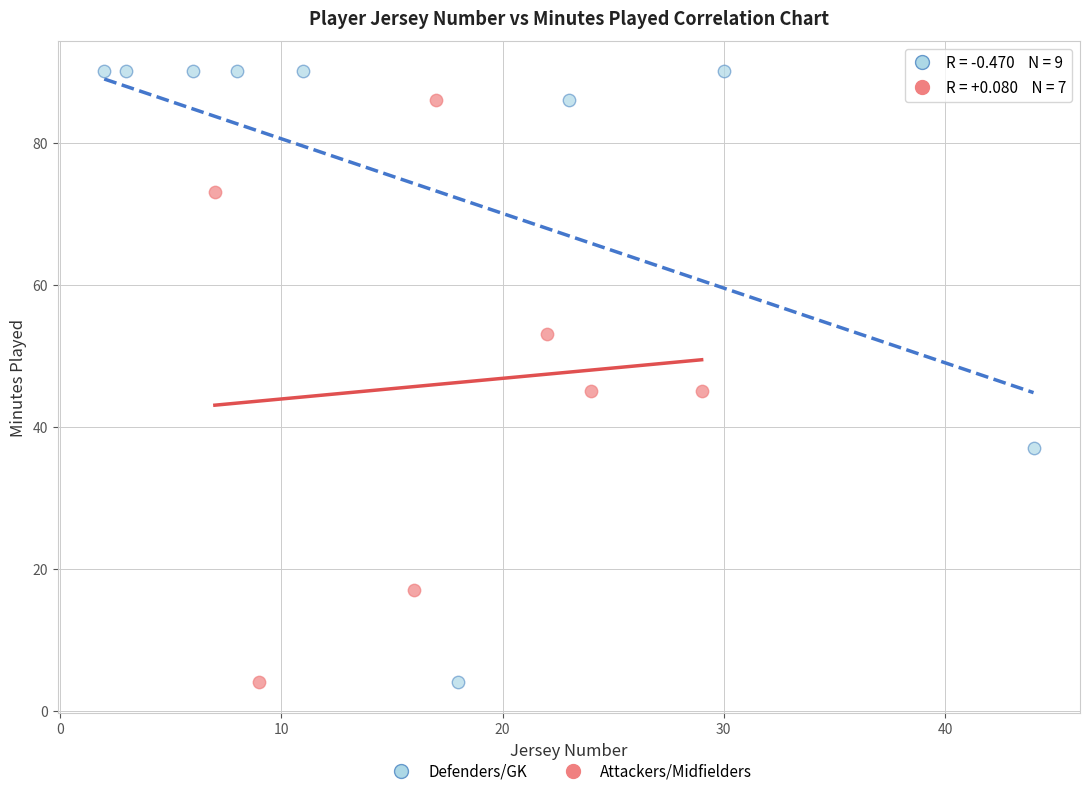

Which series has the widest spread of Y values?

Defenders/GK